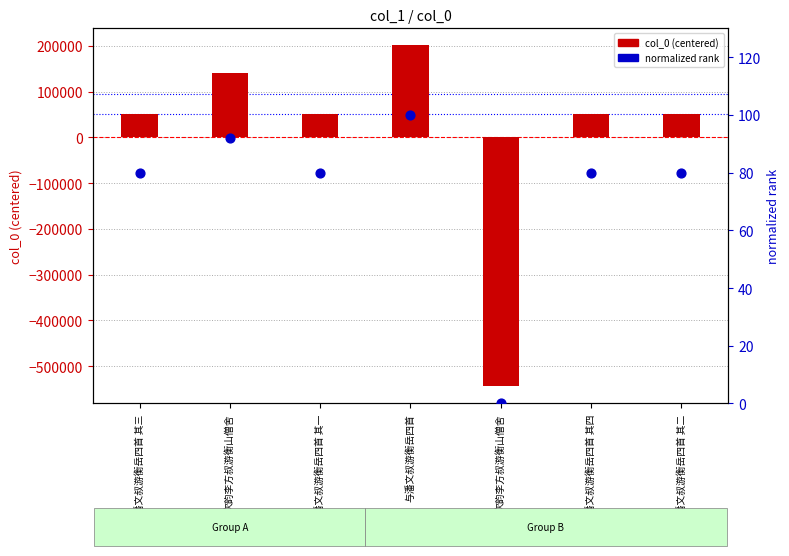

At which category is the sum across all series the highest?

与潘文叔游衡岳四首